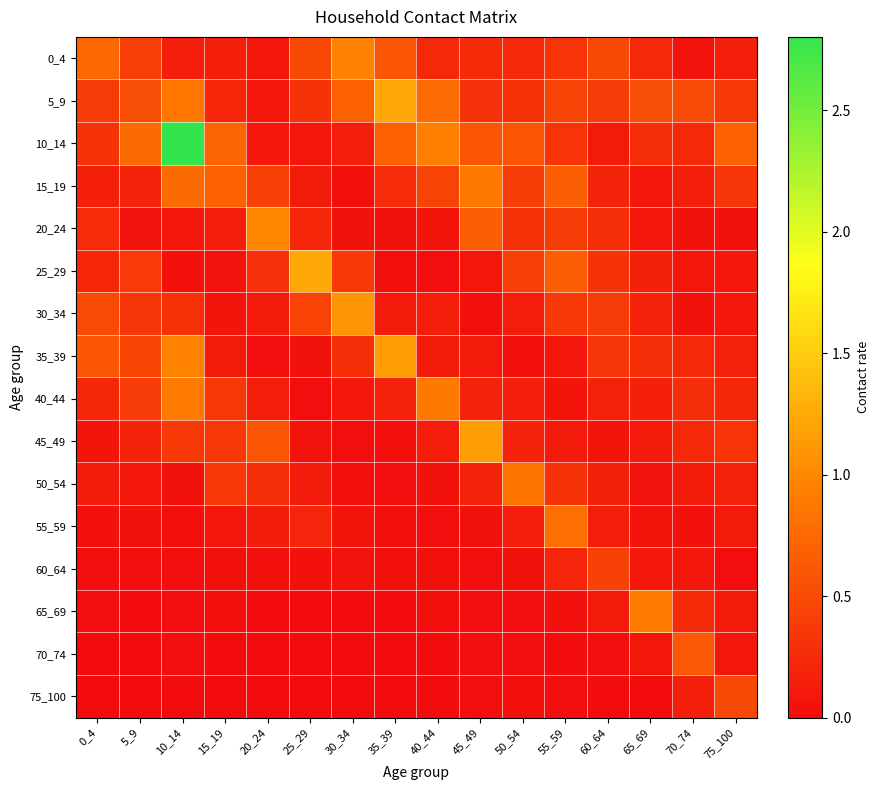

Which series has the largest total across all categories?

10_14